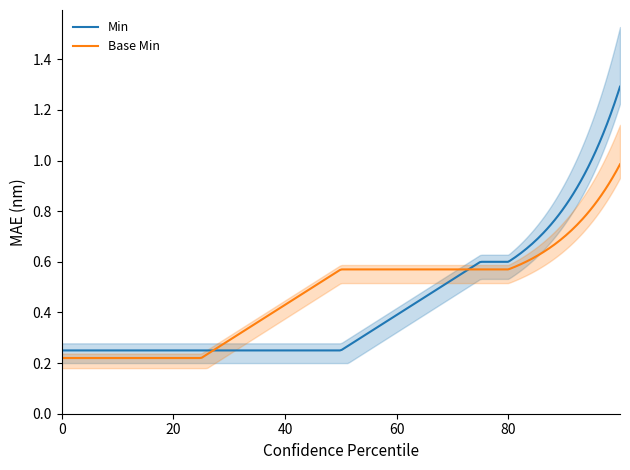

True or false: Base Min and Min cross at least once.

True